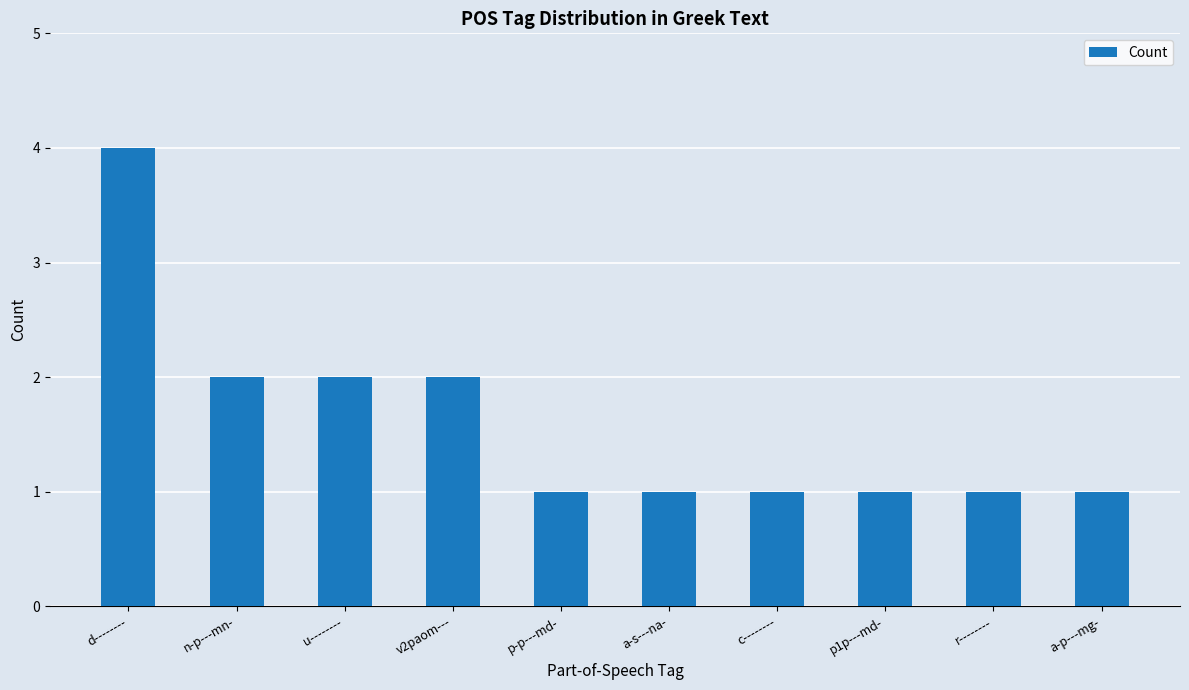

What position from the right is a-s---na-?

5